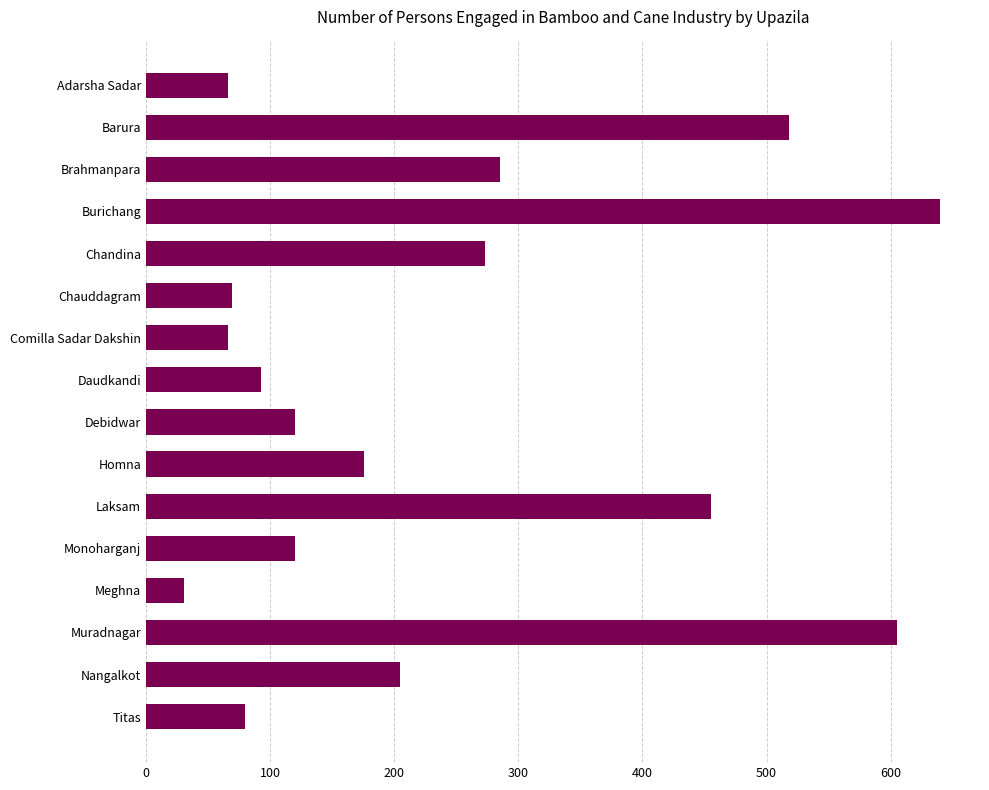

The value at Chauddagram is 33. True or false?

False